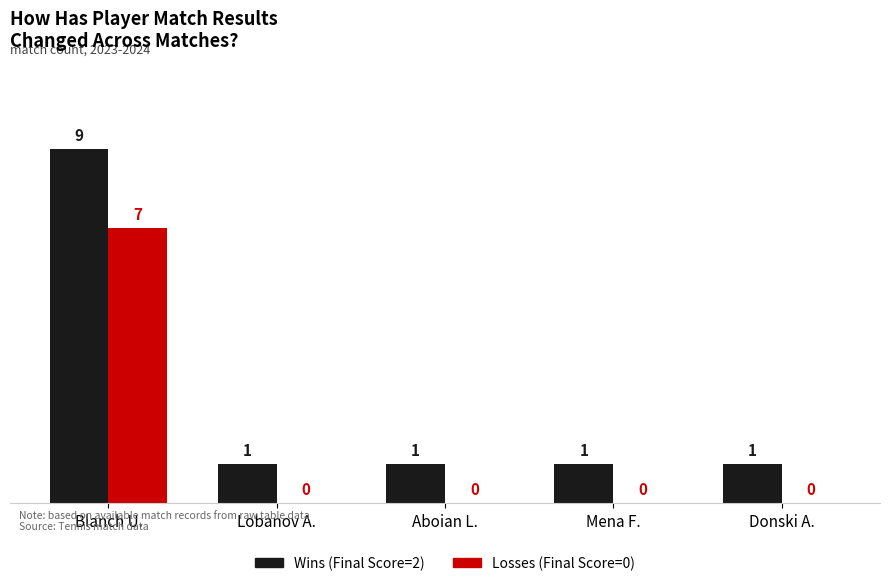

How many Losses (Final Score=0) values are between 0 and 1?

4